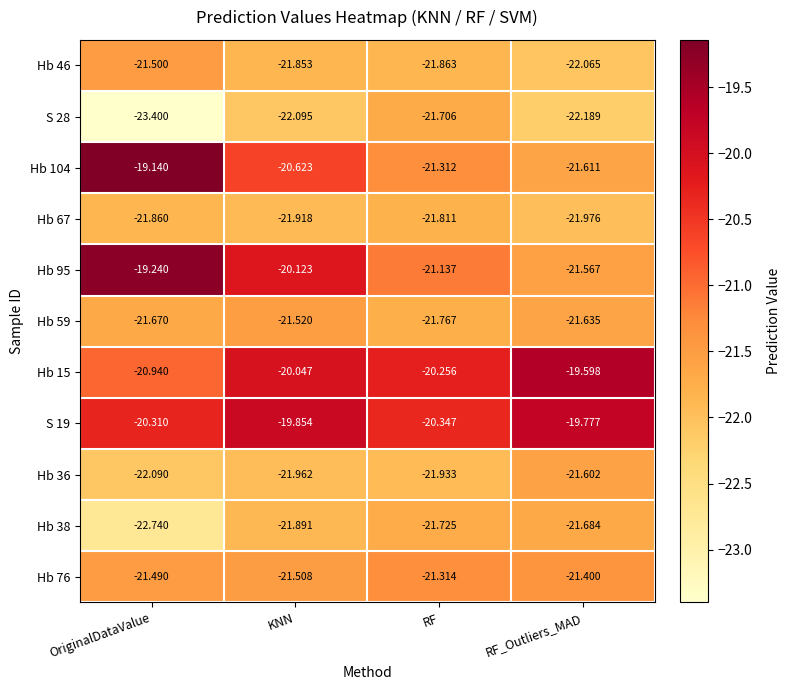

List the series in order of their peak value, highest first.

Hb 104, Hb 95, Hb 15, S 19, Hb 76, Hb 46, Hb 59, Hb 36, Hb 38, S 28, Hb 67